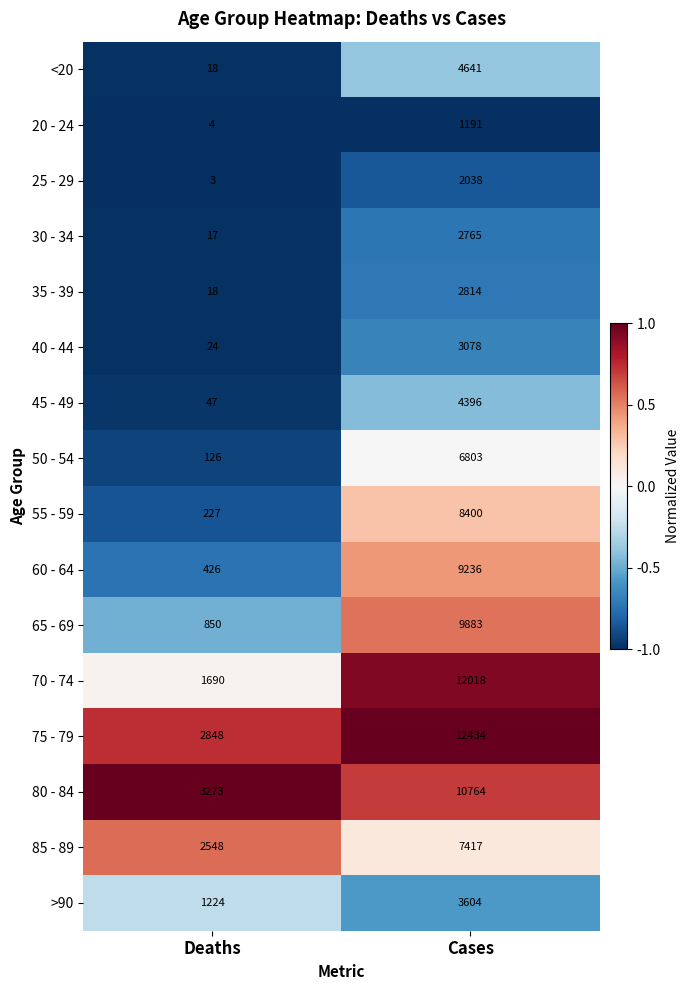

Where is 85 - 89 nearest to the value 4982?

Deaths